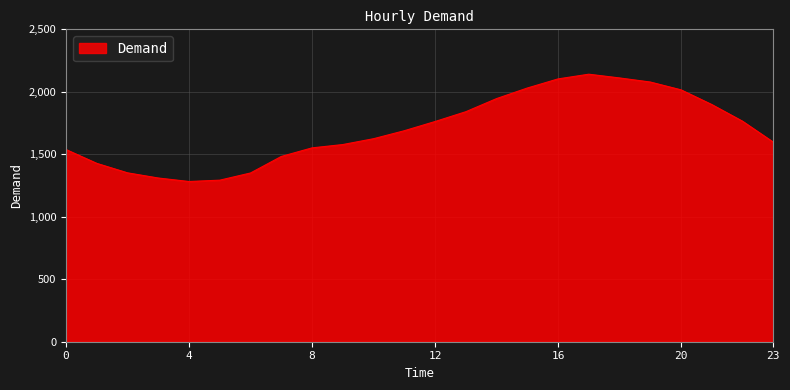

What is the difference between the maximum and minimum values?

858.7